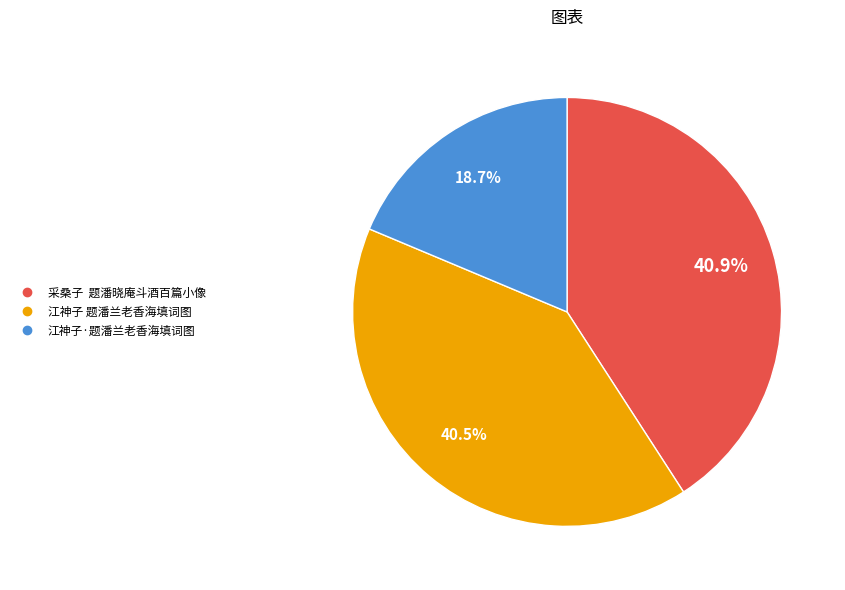

Does 江神子·题潘兰老香海填词图 represent more than half of the total?

No